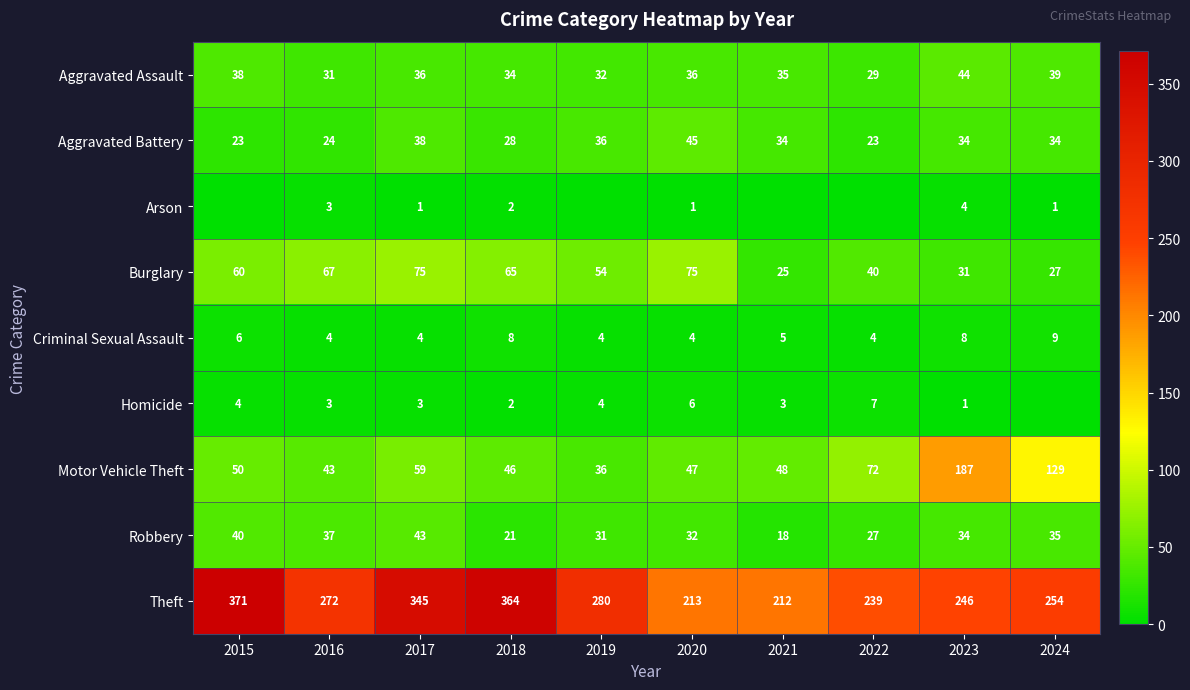

What is the difference between the highest and lowest values at 2020?

212